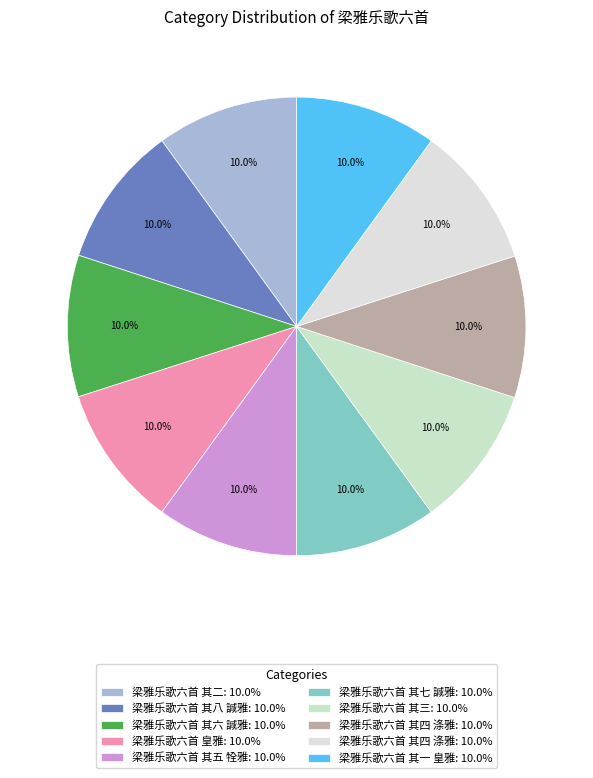

Does any single category account for the majority?

No